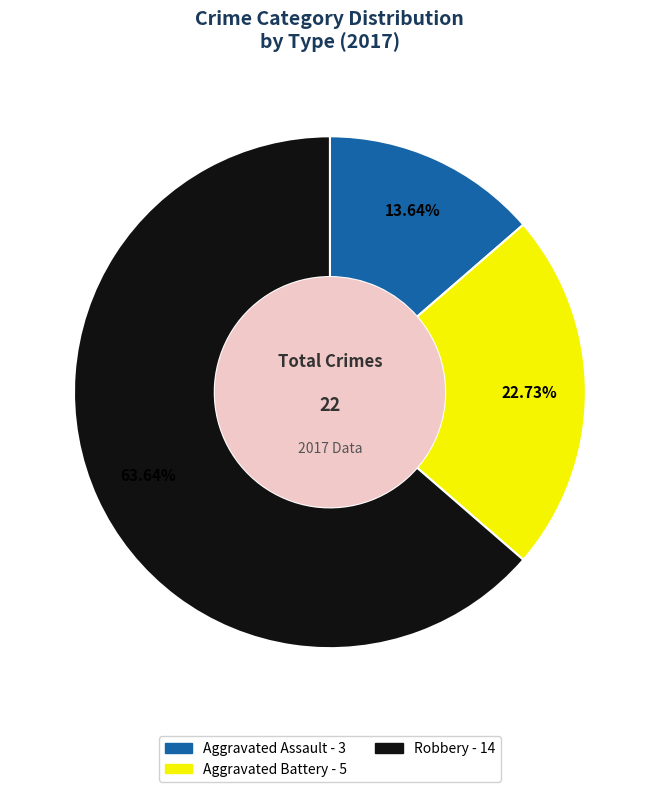

Does any single category account for the majority?

Yes